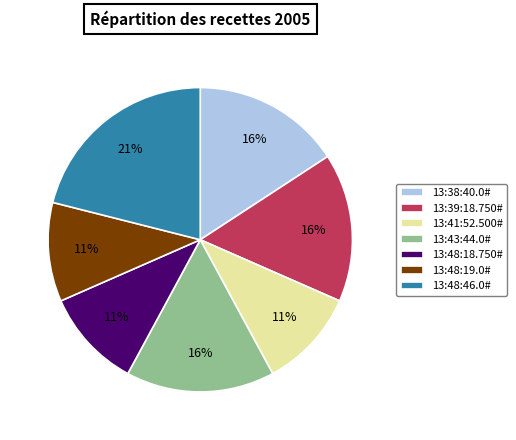

Combined, do 13:48:18.750# and 13:39:18.750# account for over 50%?

No